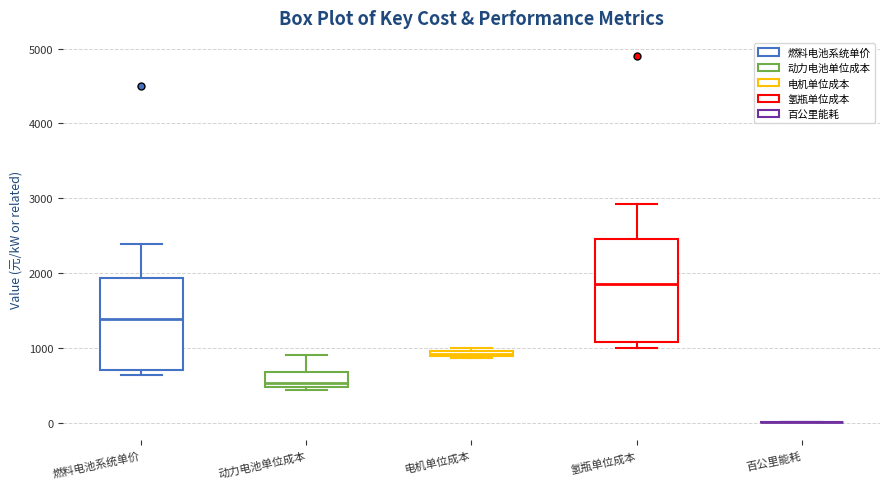

Where does the upper whisker of the box for 动力电池单位成本 end on the y-axis? The values are not printed on the chart, so give them approximately, as read against the axis.

900